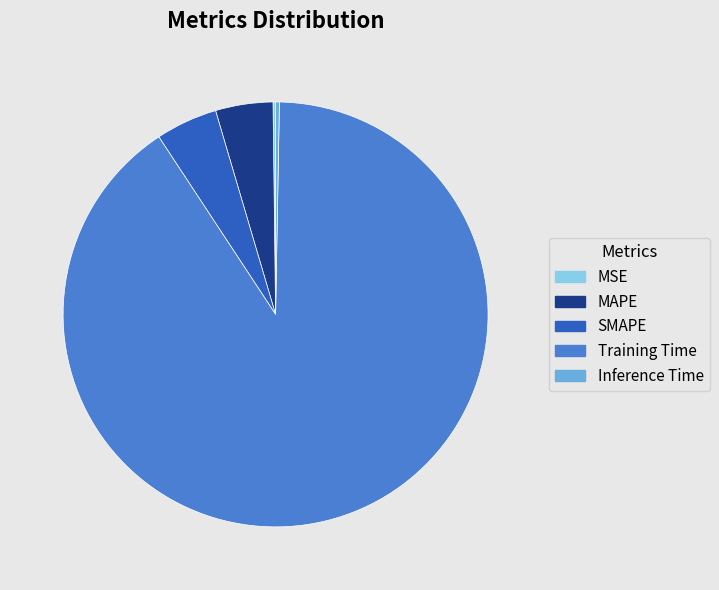

What is the majority slice?

Training Time